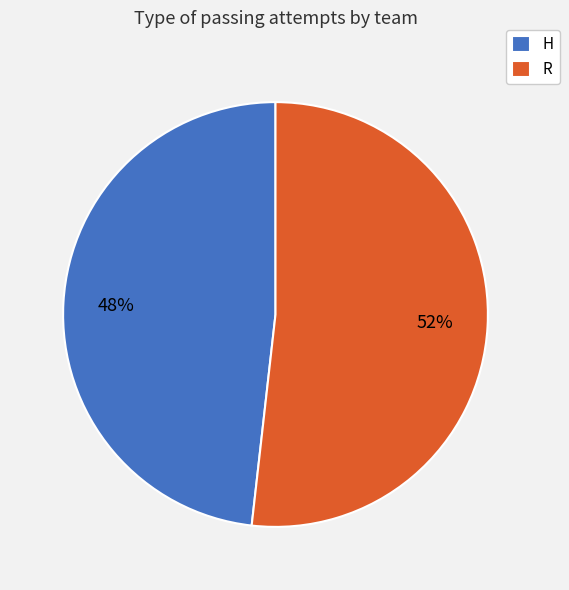

Combined, do R and H account for over 50%?

Yes